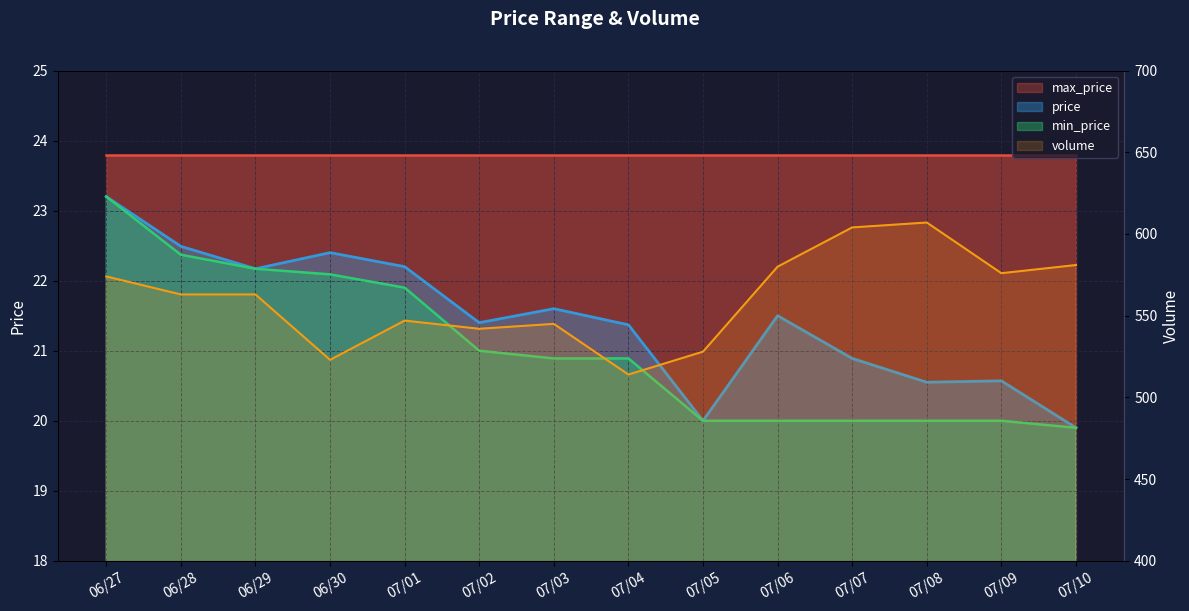

What is the label of the 10th point from the left?

07/06